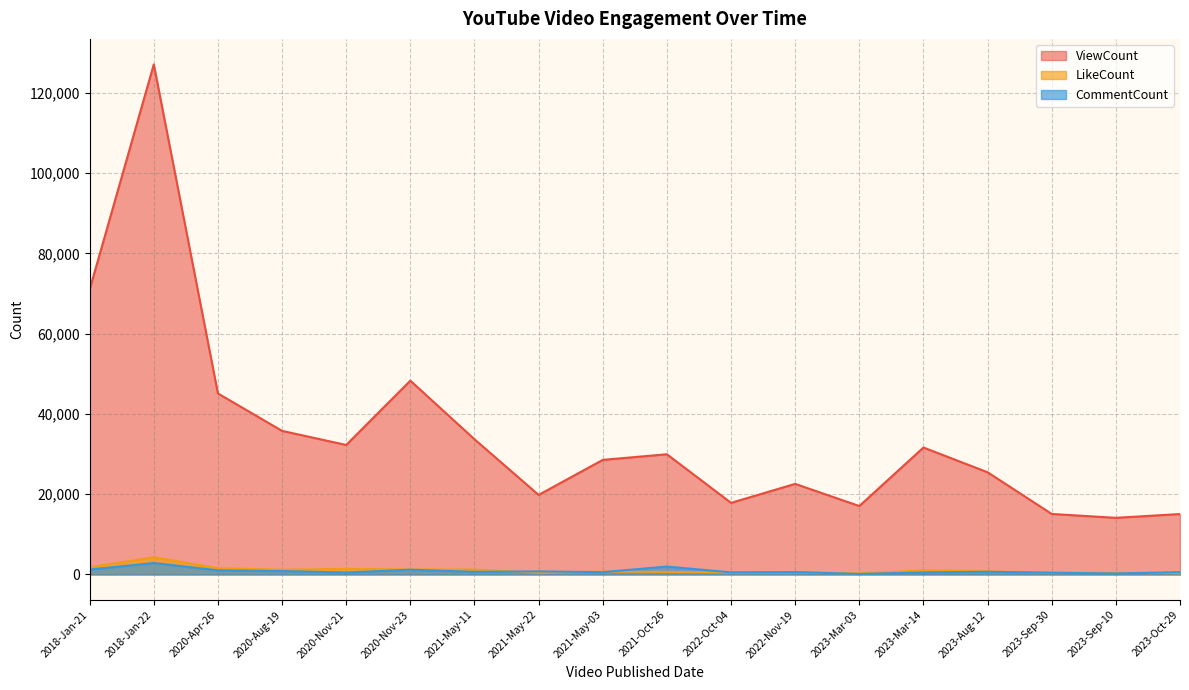

What is the total value across all series at 2023-Sep-10?

14706